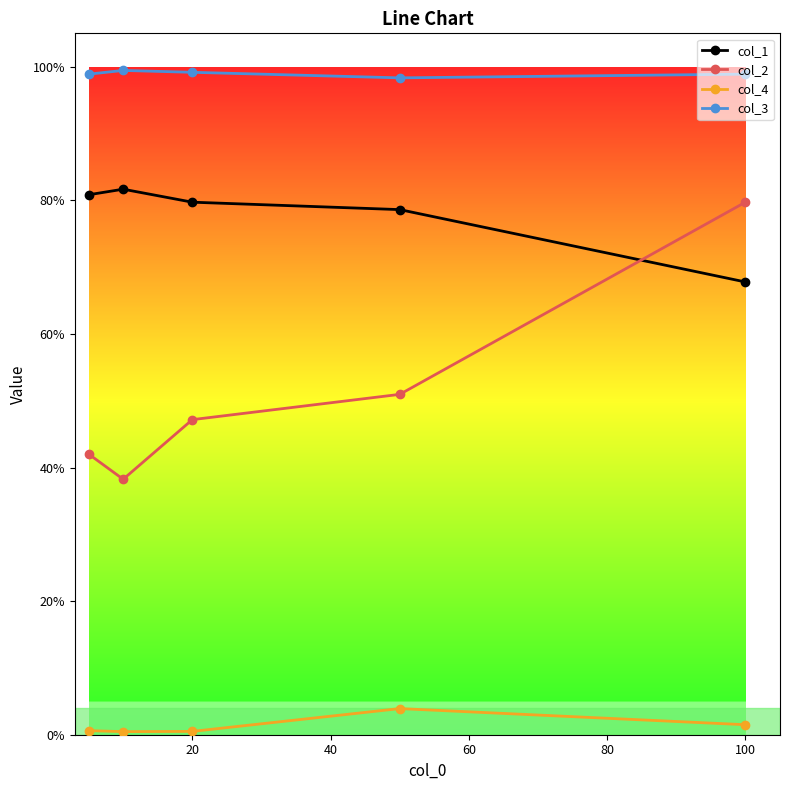

Is this an area chart (filled region under the line)?

No